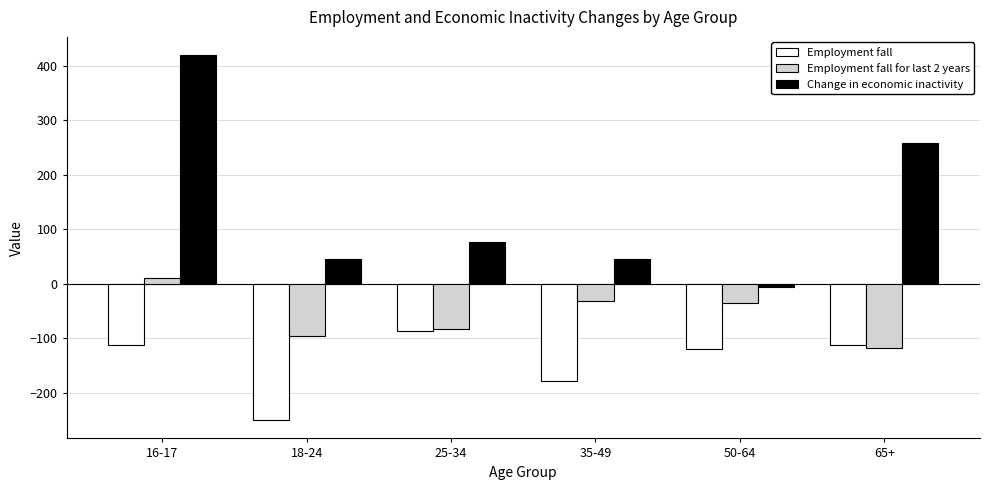

At 50-64, list the series in order from smallest to largest.

Employment fall, Employment fall for last 2 years, Change in economic inactivity